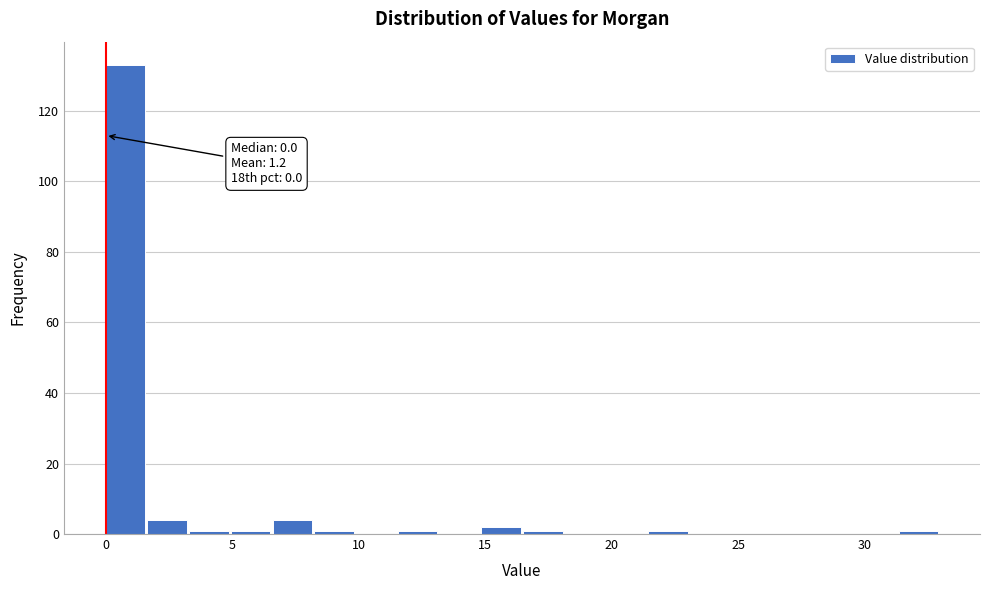

Read against the x-axis, roughly where is the centre of the tallest bar?

1.0